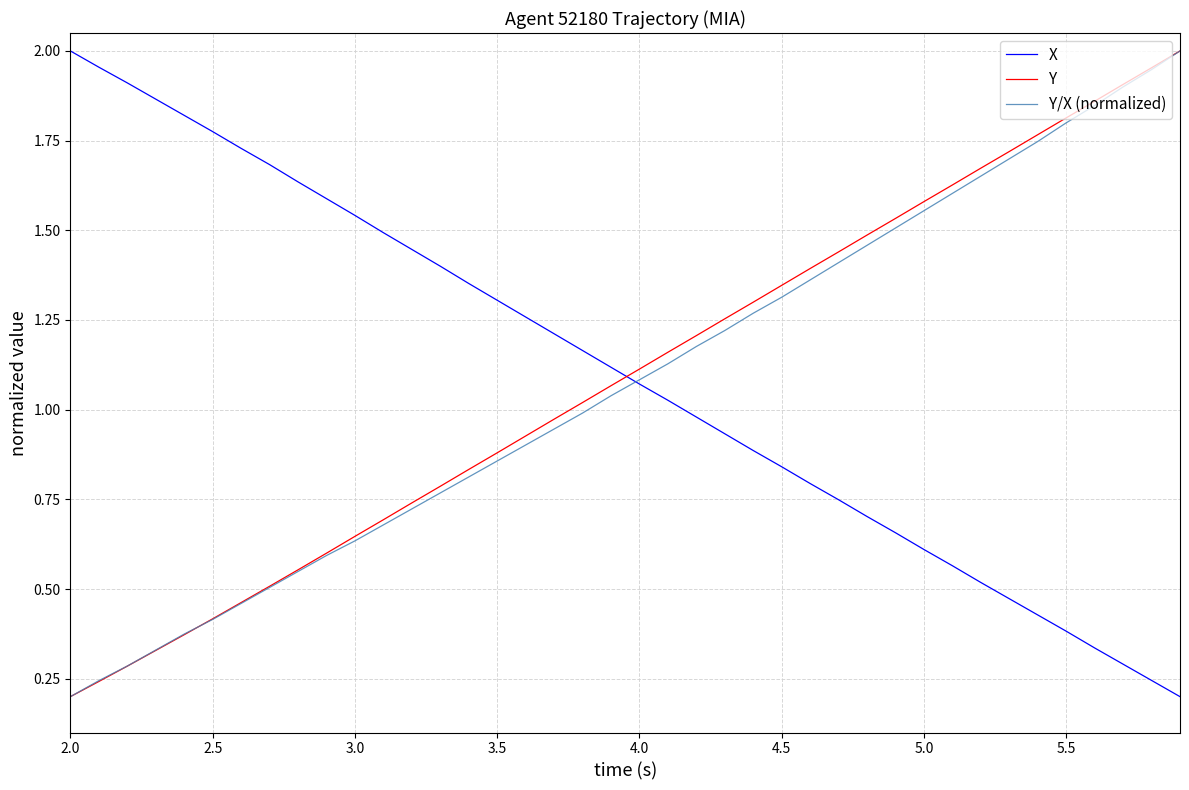

True or false: Y/X (normalized) and X cross at least once.

True